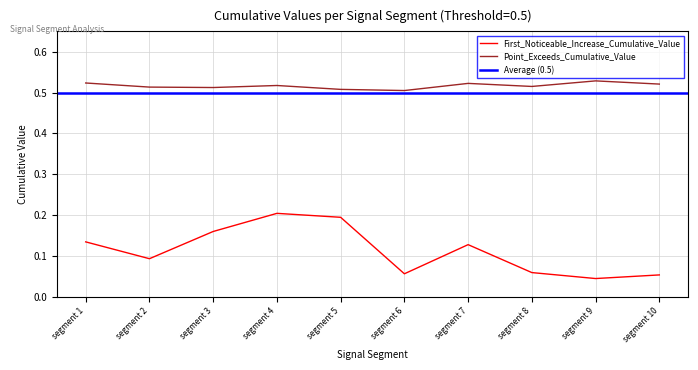

In Point_Exceeds_Cumulative_Value, how many points are lower than both neighbors (excluding endpoints)?

3